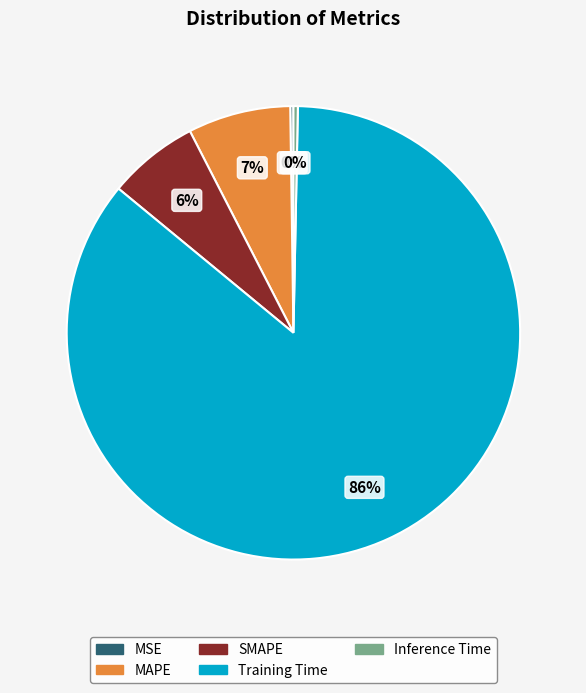

What percentage is the SMAPE slice, to the nearest percent?

6%